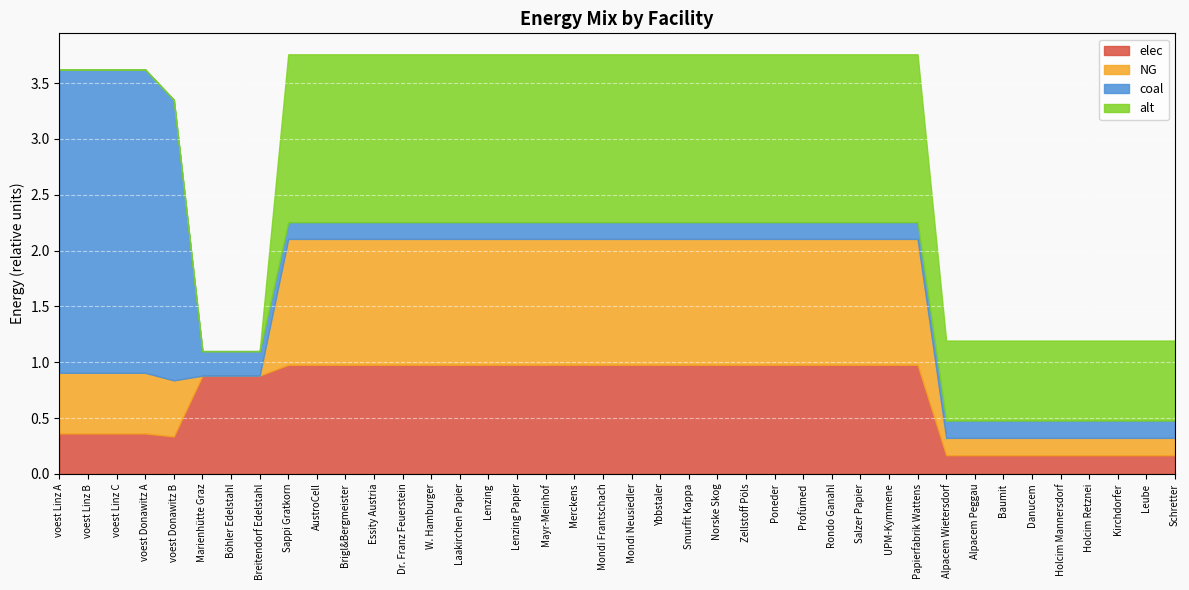

The value of elec at Kirchdorfer is 0.2. True or false?

True